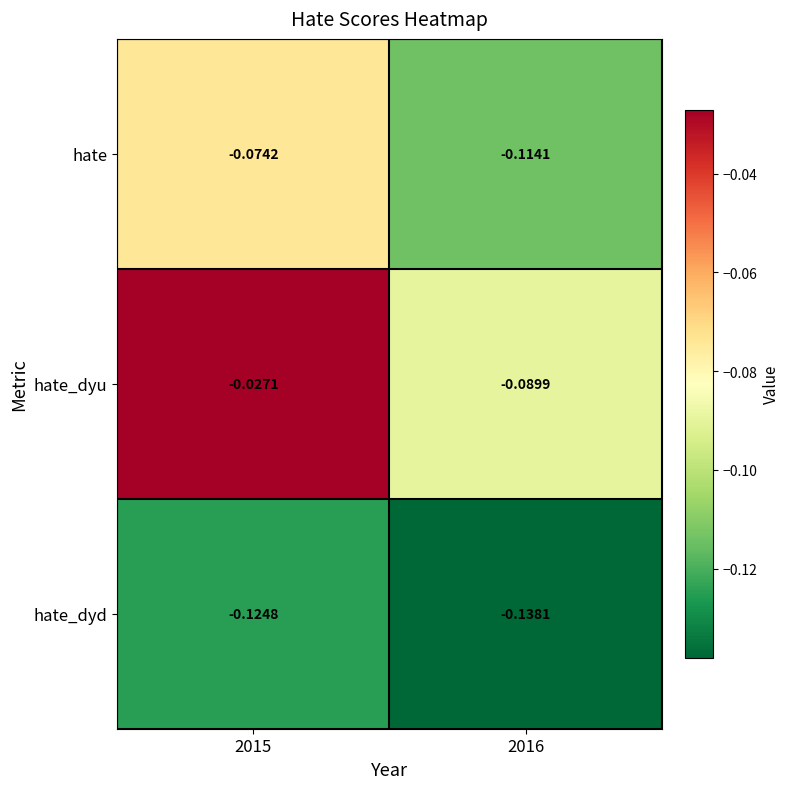

Which series has the widest spread of values?

hate_dyu